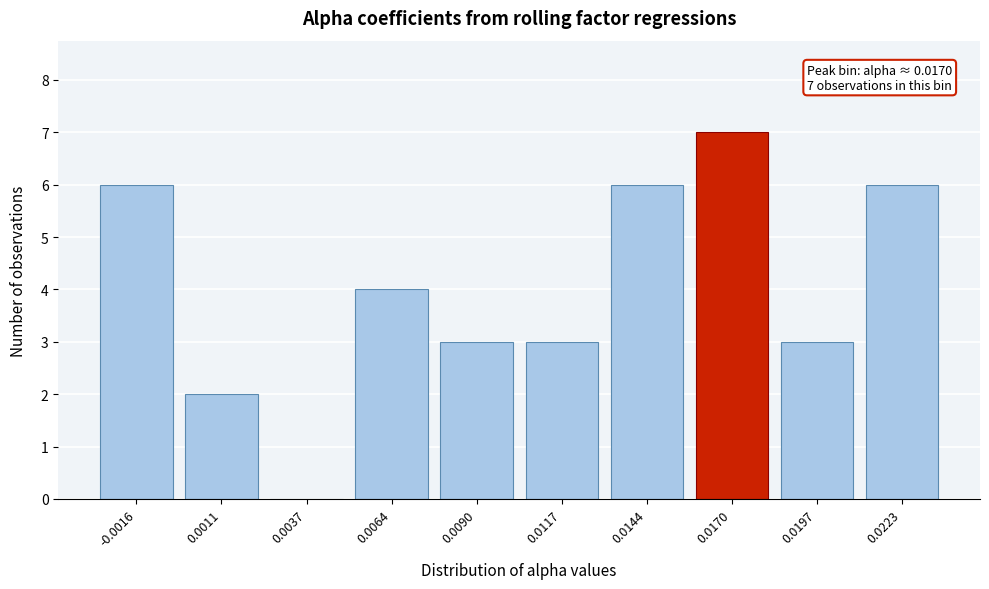

Reading left to right, list all the values displayed in this chart.

-0.0016=6	0.0011=2	0.0037=0	0.0064=4	0.0090=3	0.0117=3	0.0144=6	0.0170=7	0.0197=3	0.0223=6